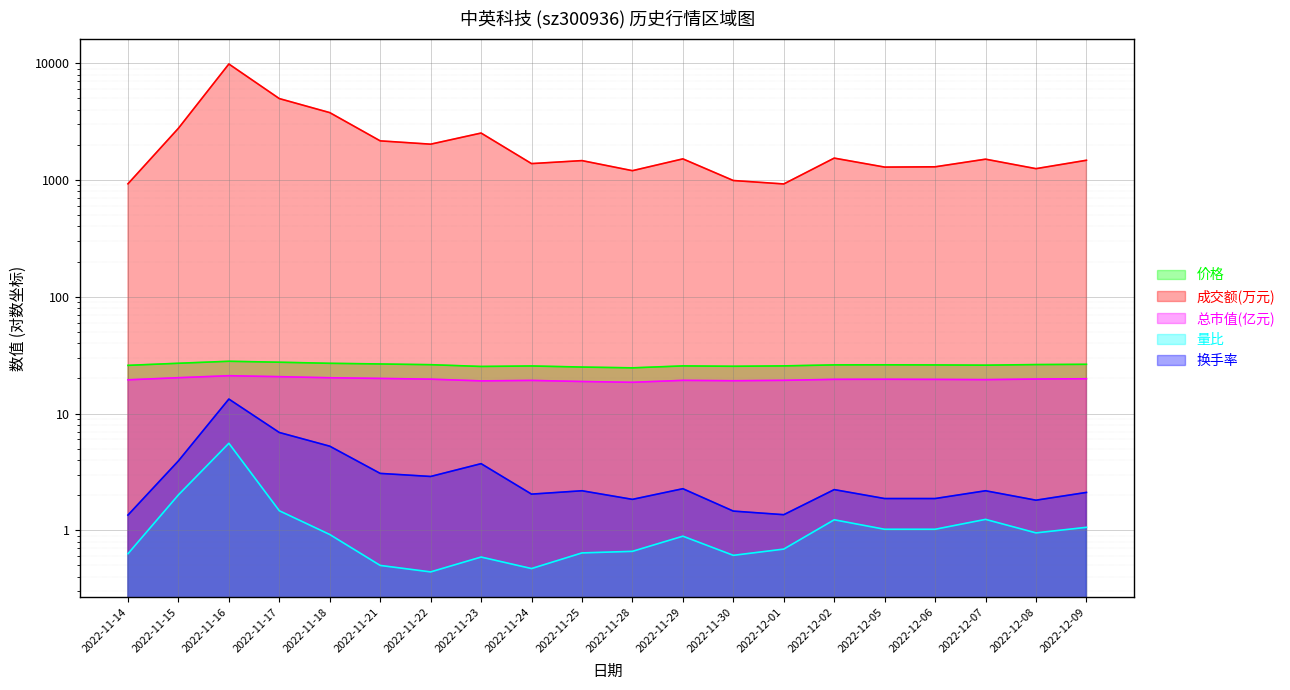

At which label does 换手率 reach its minimum?

2022-11-14